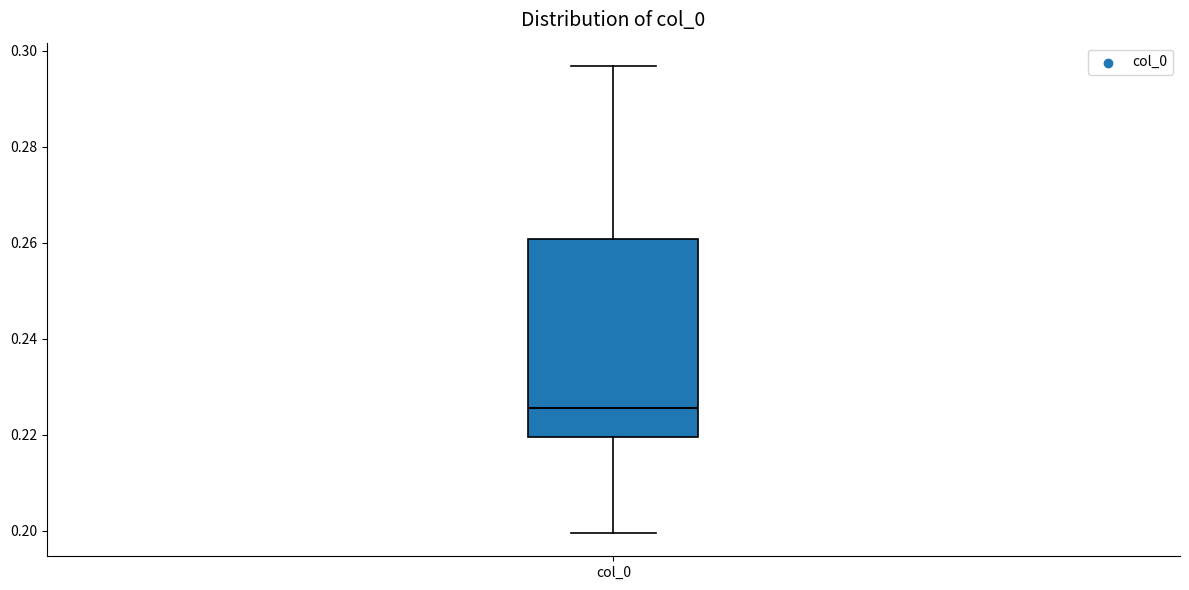

Read this box plot against the y-axis: the position of the median line, the range covered by the box, and the ends of both whiskers. The values are not printed on the chart, so give them approximately, as read against the axis.

median 0.226, box 0.220 to 0.260, whiskers 0.200 to 0.296